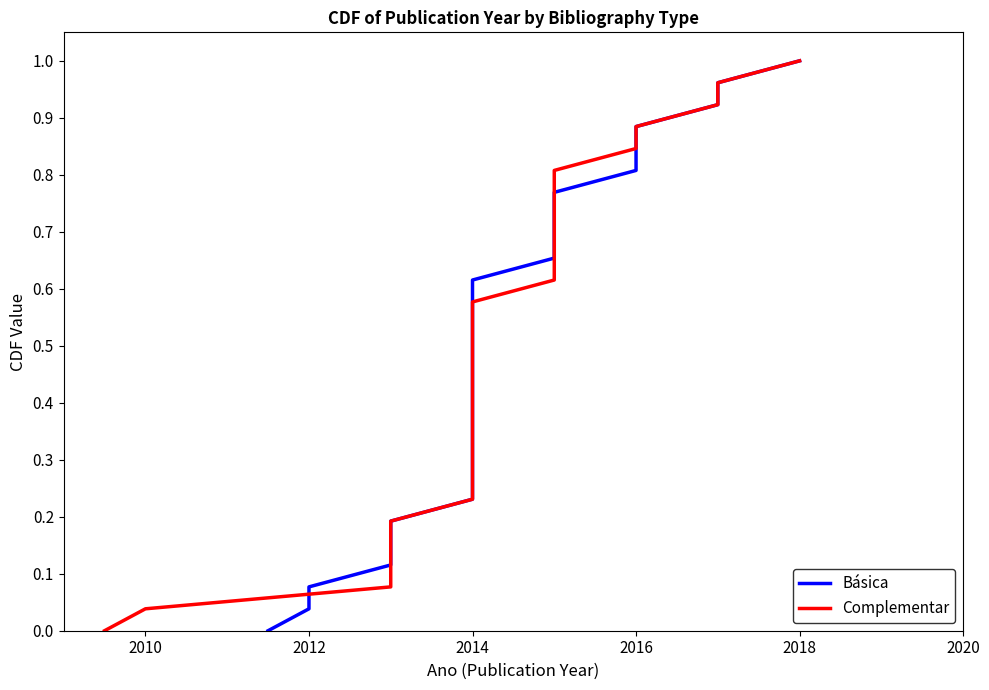

At how many categories does at least one series exceed 0?

26